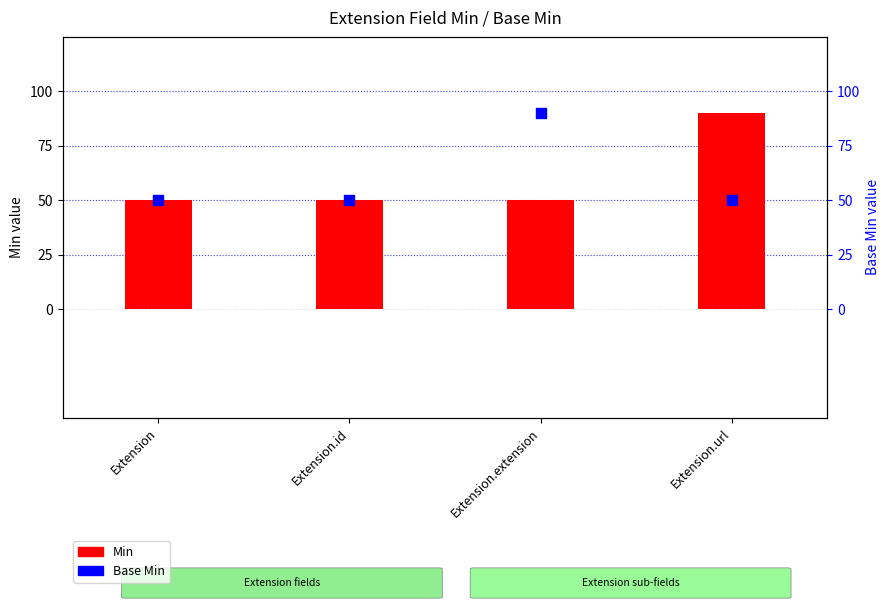

What are all the series names shown in the legend?

Min, Base Min